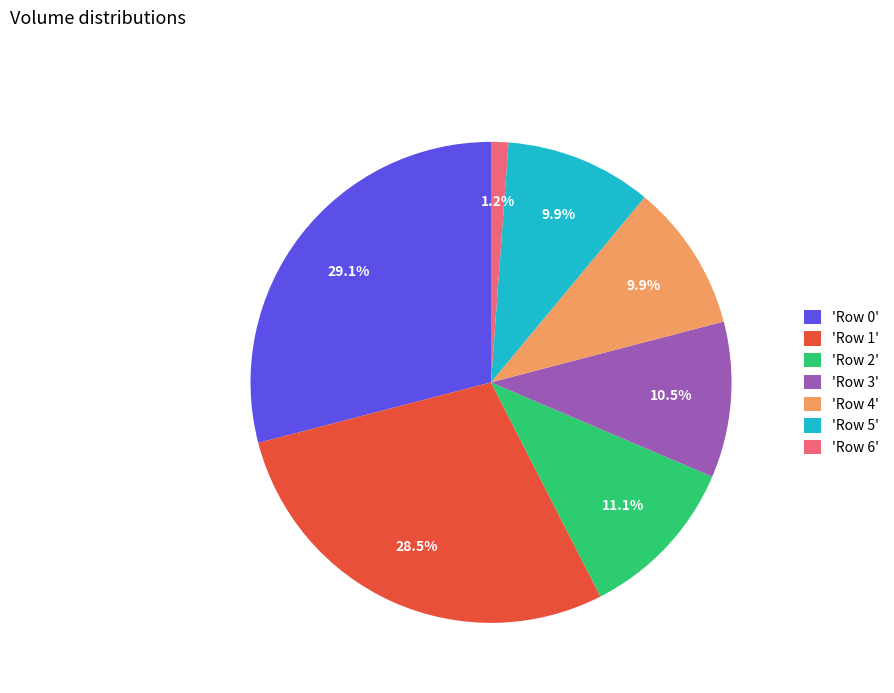

To the nearest percent, what is the average slice percentage?

14%